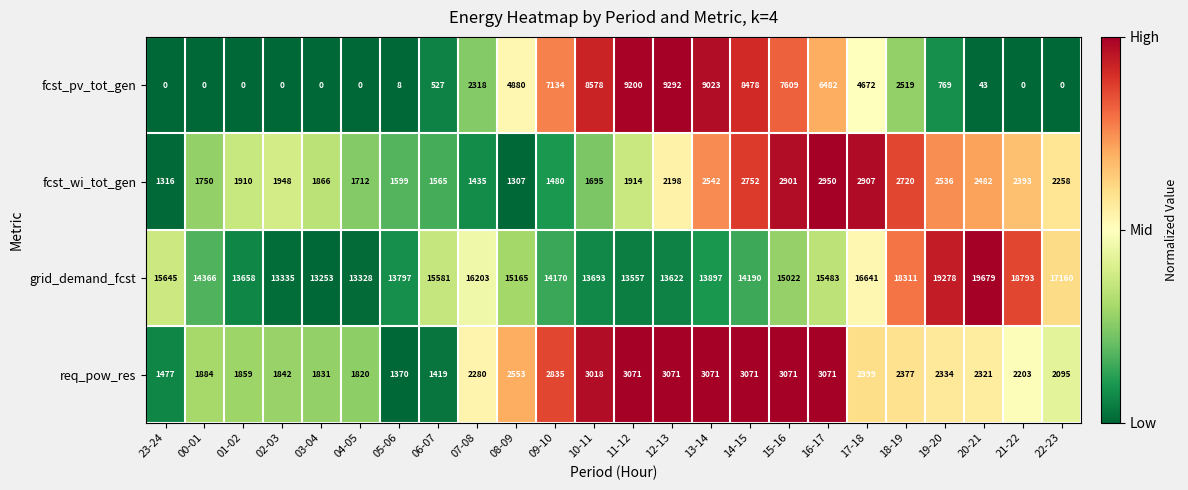

What is the highest value of the req_pow_res series?

3071